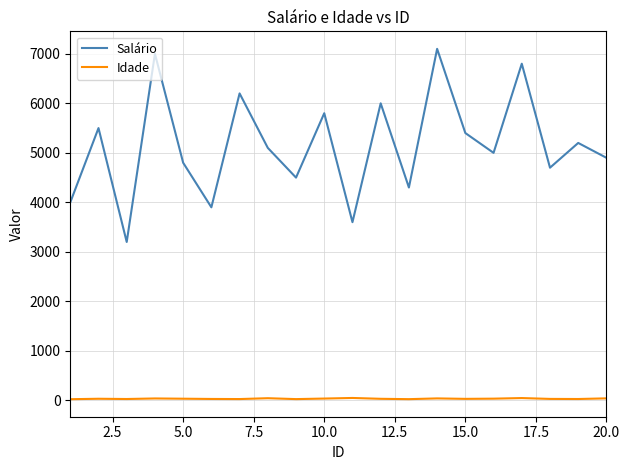

Which series has the largest range (max minus min)?

Salário